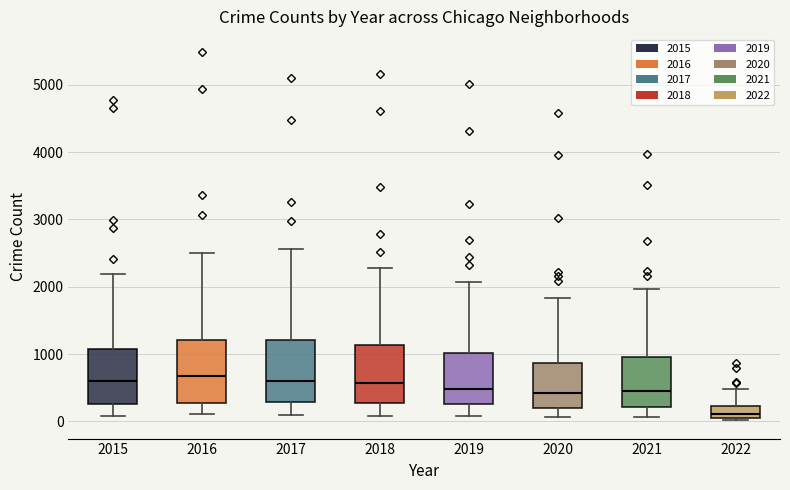

Where does the upper whisker of the box at x = 2019 end on the y-axis? The values are not printed on the chart, so give them approximately, as read against the axis.

2100